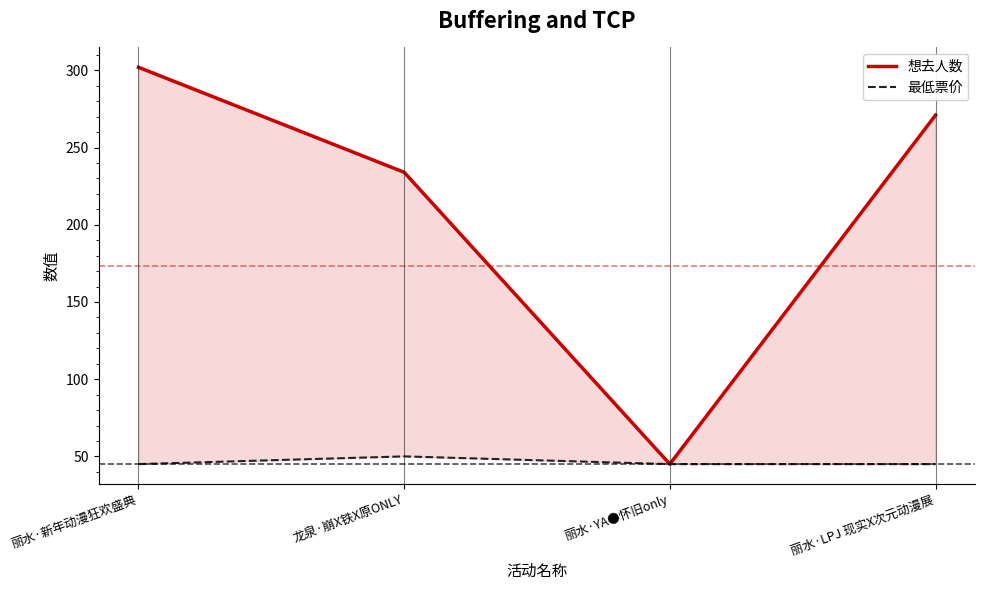

Reading left to right, transcribe all the data shown in this chart.

想去人数: 302	234	45	271
最低票价: 45	50	45	45